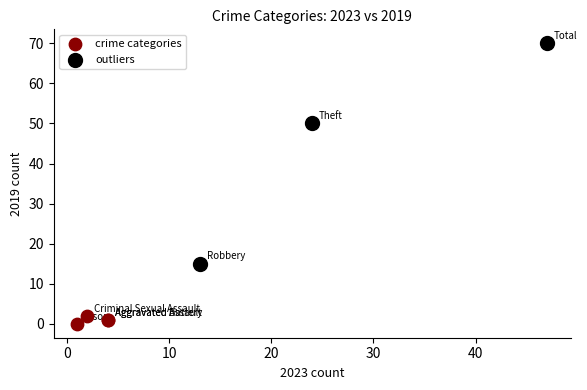

Which series has the largest Y range (max minus min)?

outliers